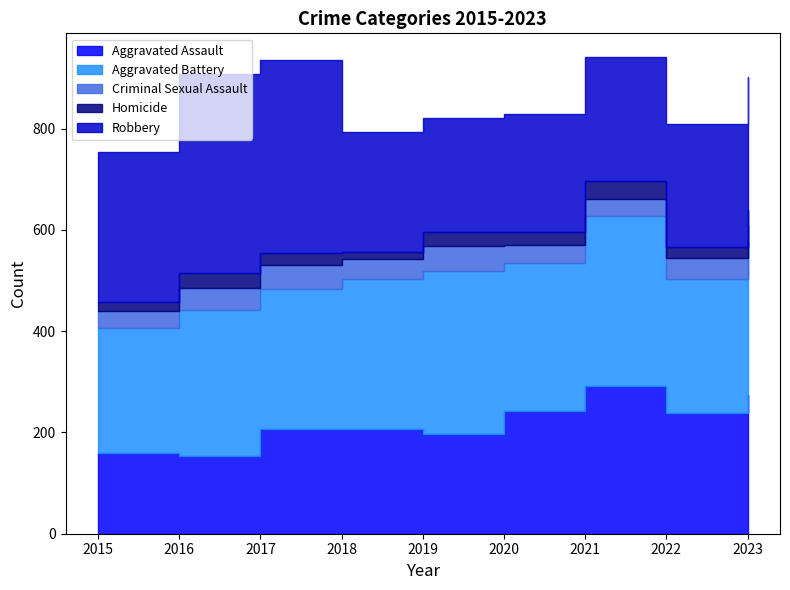

The value of Aggravated Battery at 2015 is 380. True or false?

False